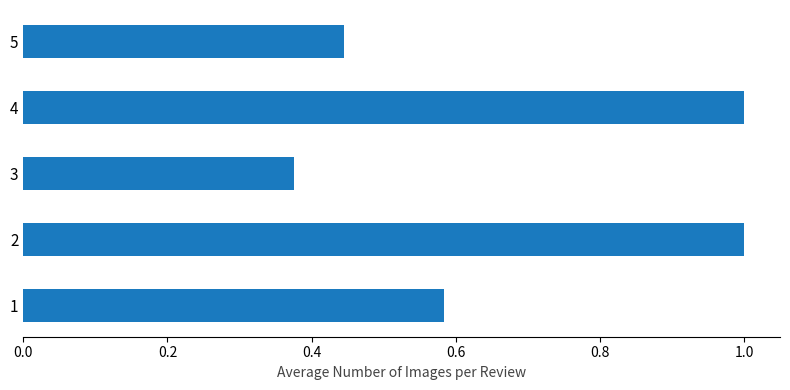

The chart shows a value of 1.0 at 2. True or false?

True